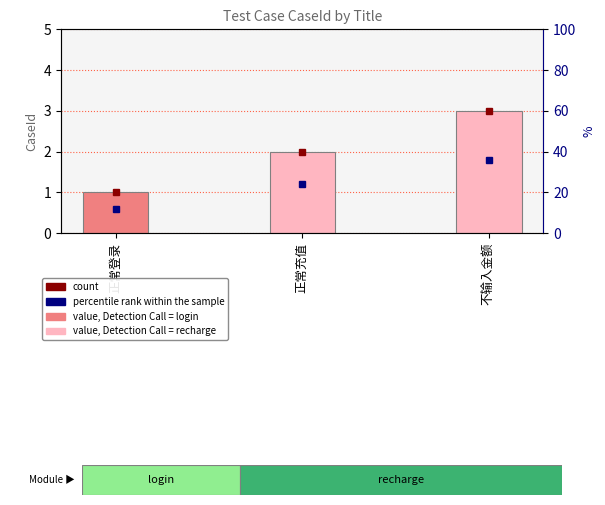

What is the difference between the maximum and minimum values?

2